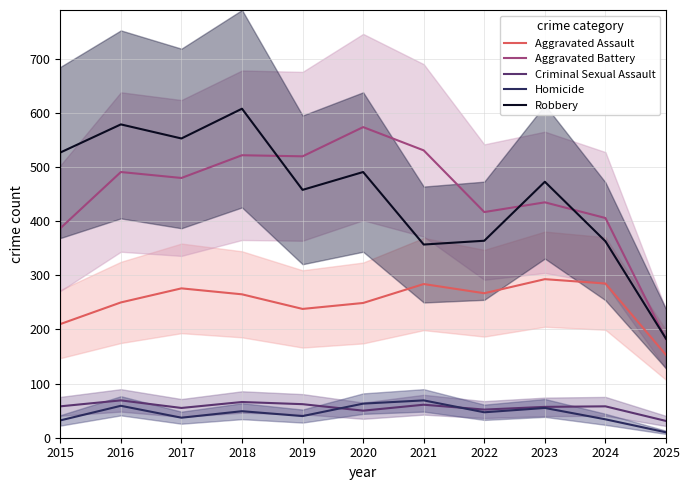

True or false: Homicide and Aggravated Battery cross at least once.

False